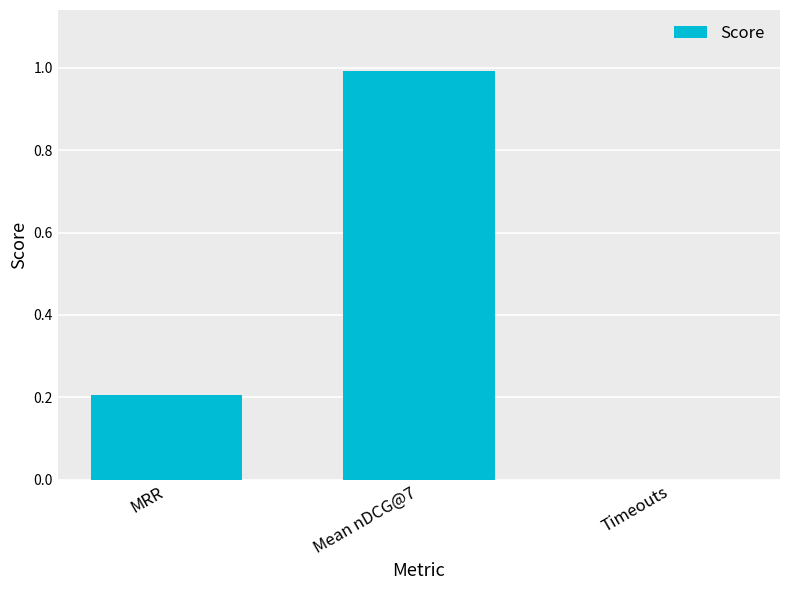

What is the change in value from Mean nDCG@7 to Timeouts?

-1.0